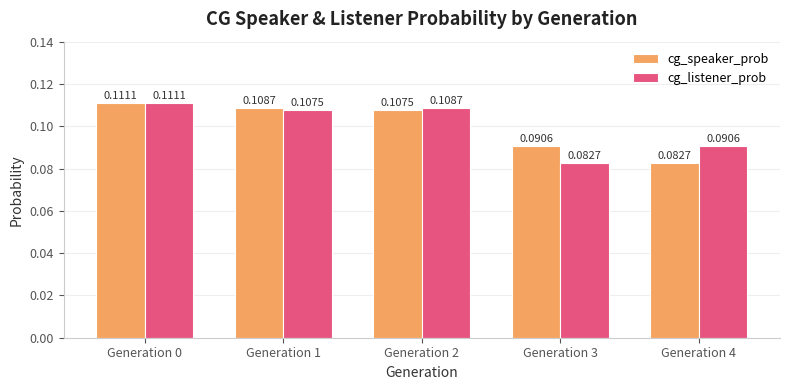

At which category is the sum across all series the highest?

Generation 0